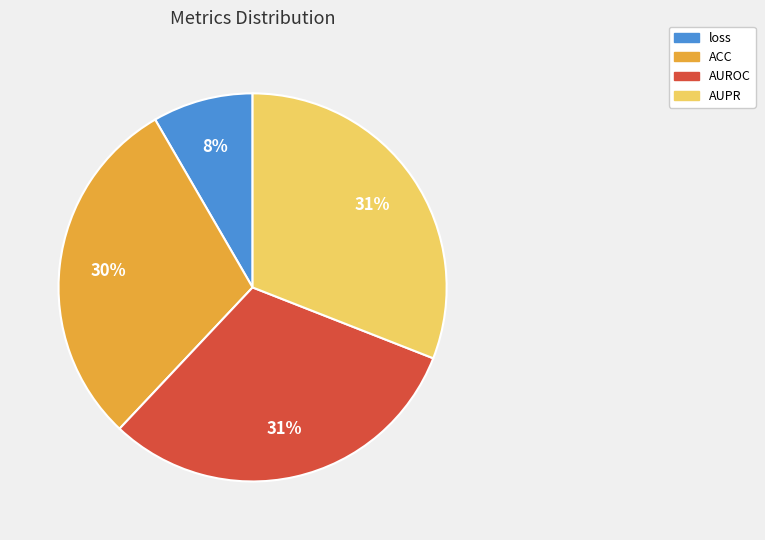

How many slices are in this pie chart?

4